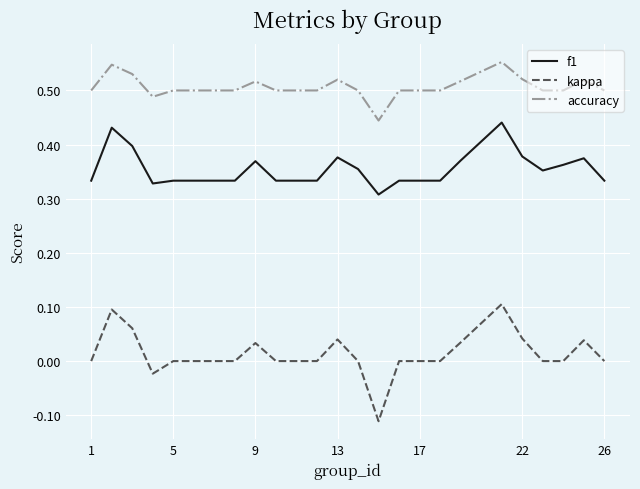

Rank the series by their maximum value, from lowest to highest.

kappa, f1, accuracy